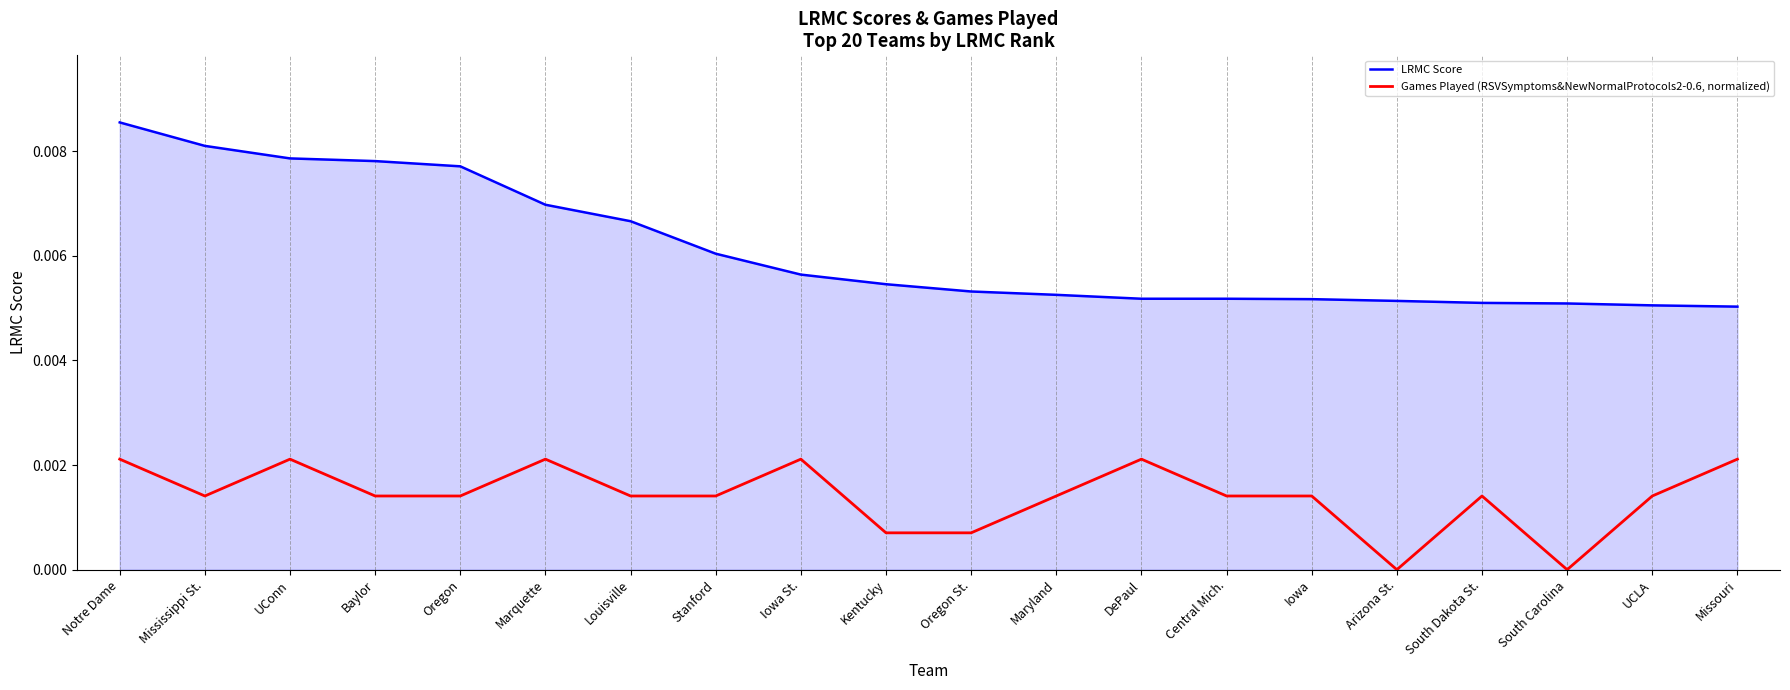

True or false: LRMC Score and Games Played (RSVSymptoms&NewNormalProtocols2-0.6, normalized) intersect in this chart.

False